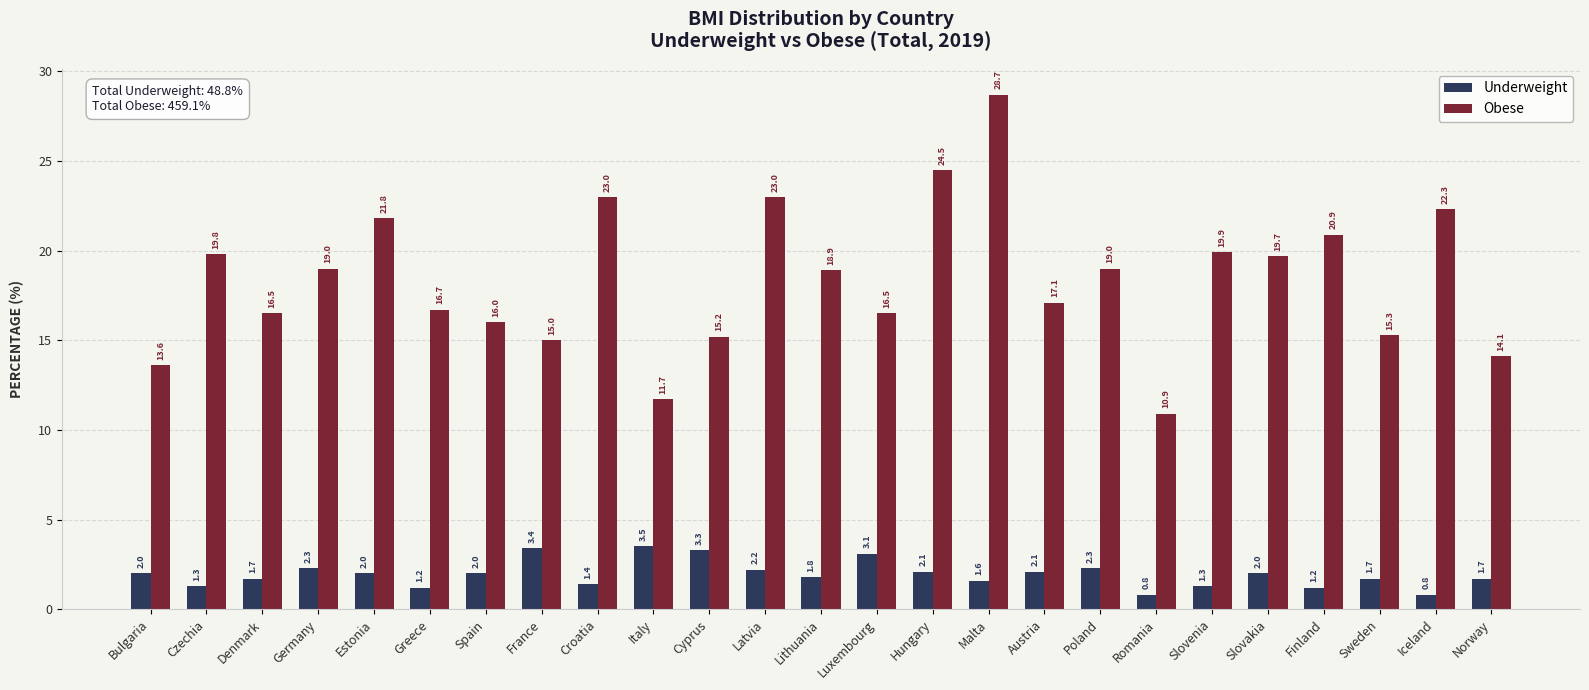

The value of Obese at Spain is 16.0. True or false?

True